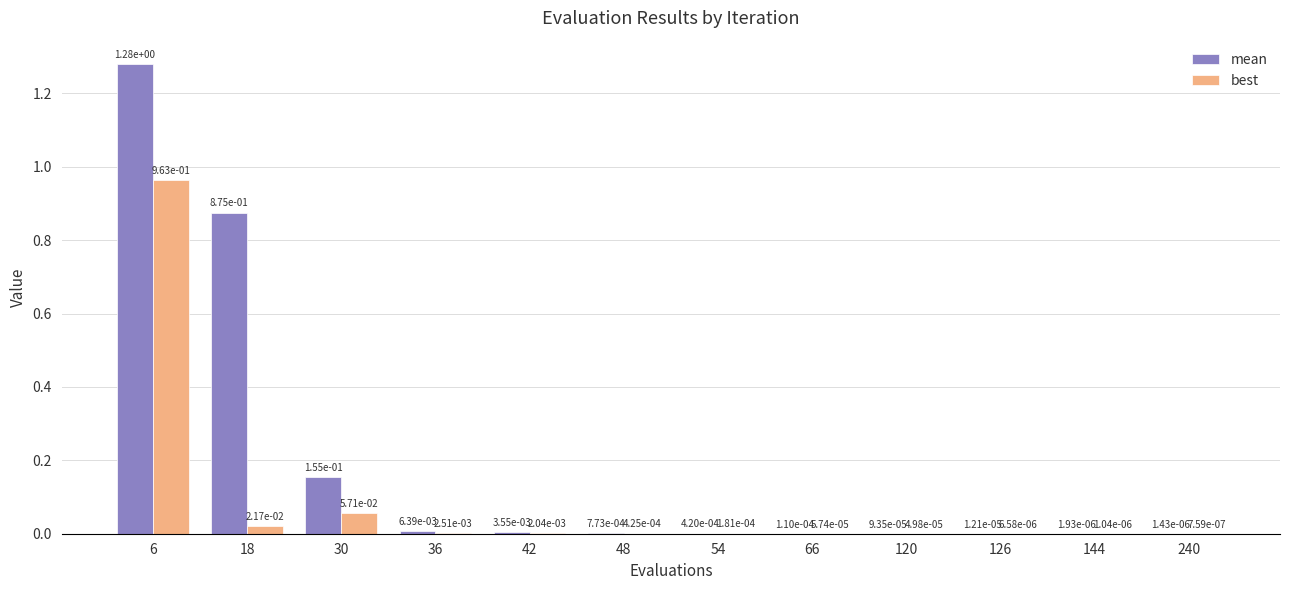

What is the total value across all series at 6?

2.2